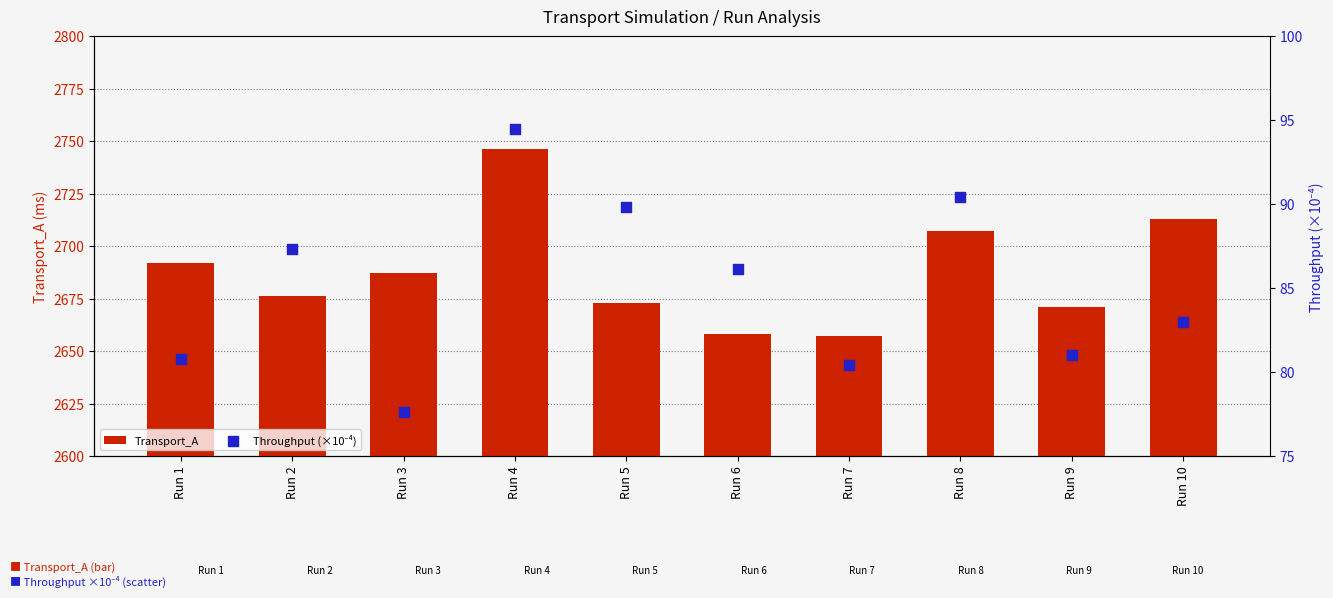

Which series reaches the minimum Y coordinate?

Throughput (×10⁻⁴)